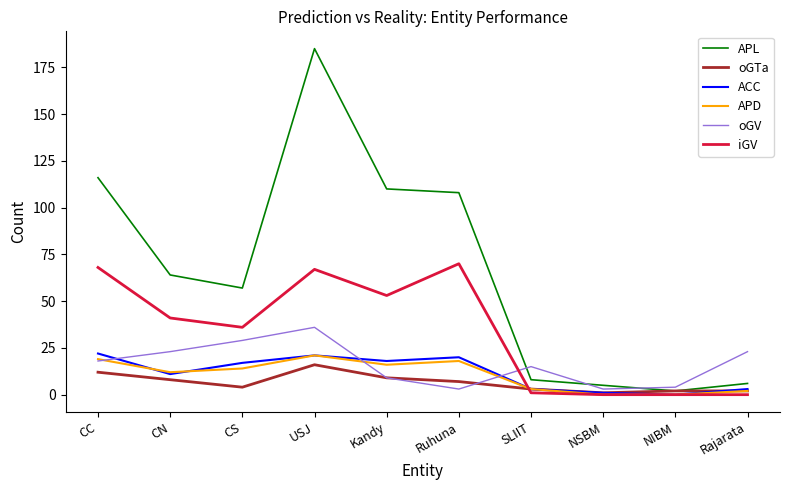

True or false: oGV and APD cross at least once.

True